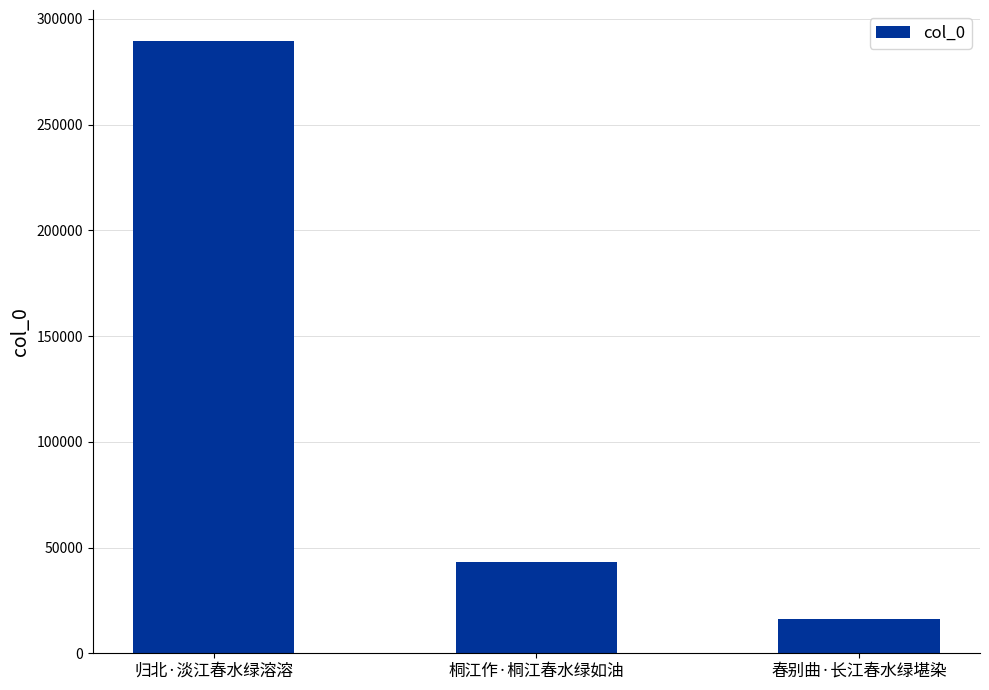

How many bars are there in total?

3